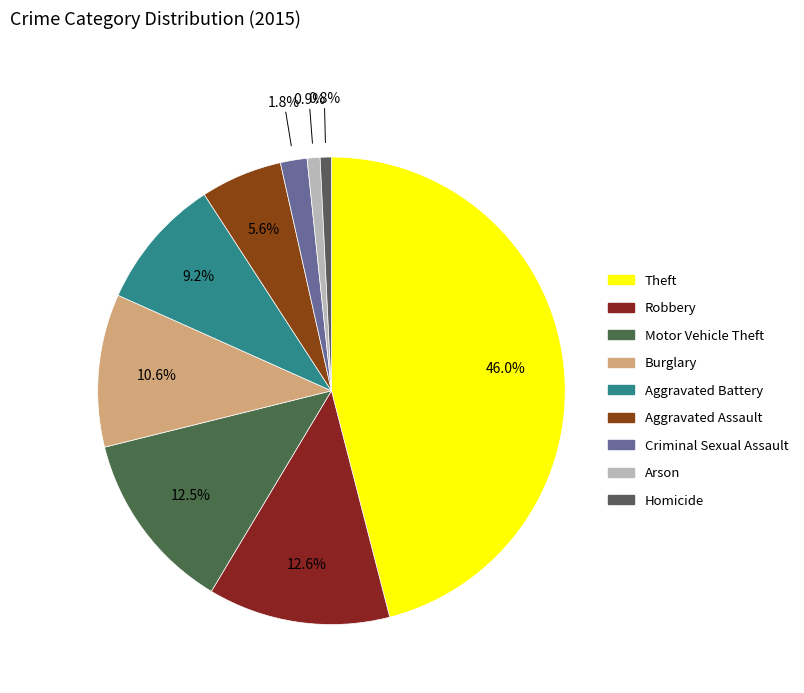

Is there a majority slice in this chart?

No